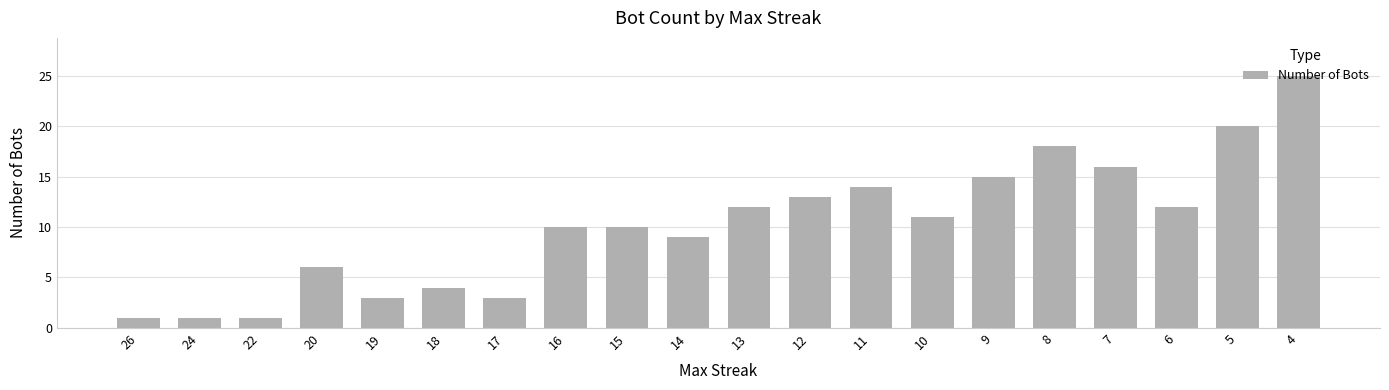

Reading left to right, extract all data points from this chart.

1	1	1	6	3	4	3	10	10	9	12	13	14	11	15	18	16	12	20	25